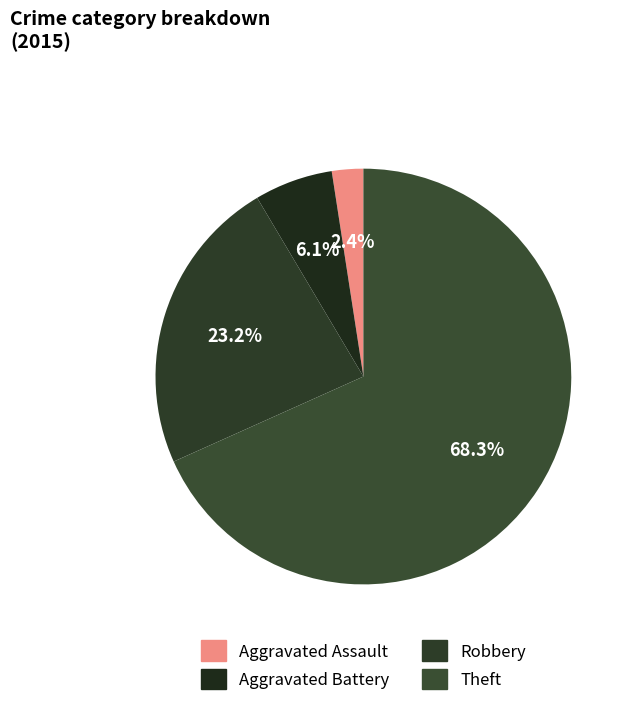

Do Aggravated Battery and Aggravated Assault together represent more than half of the pie?

No